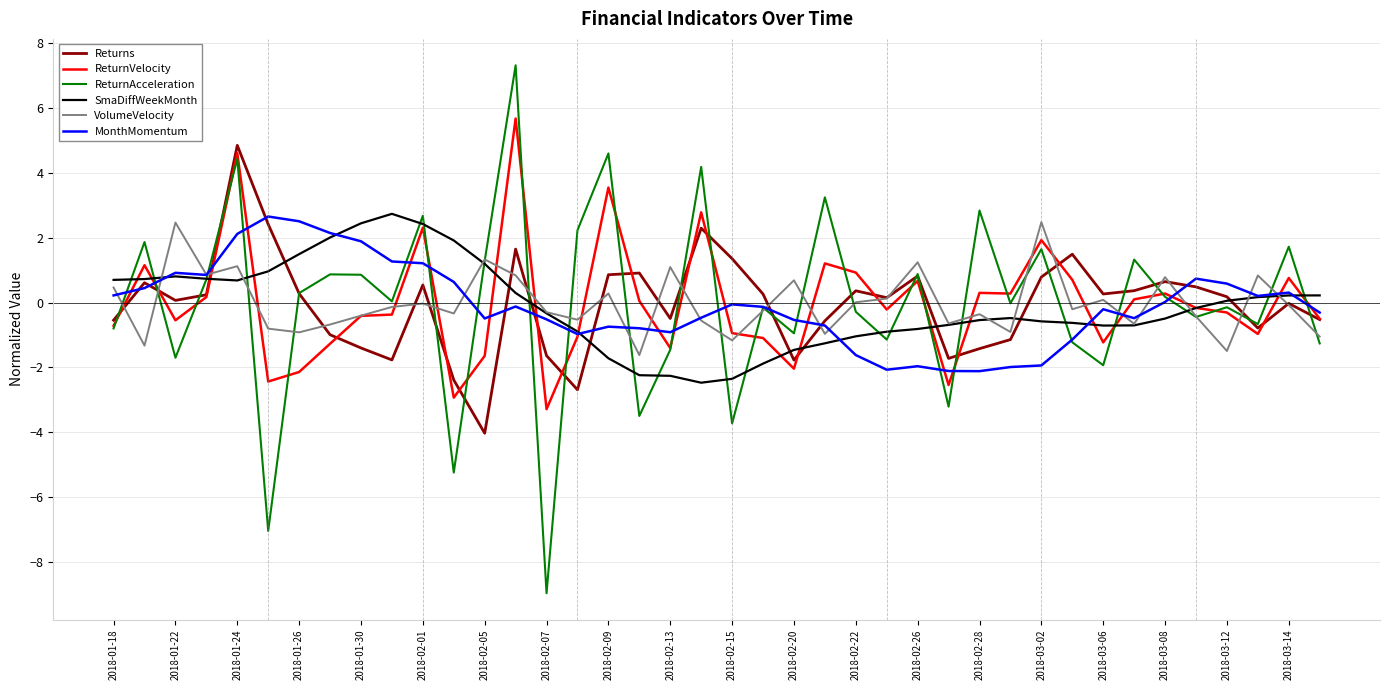

What is the greatest value displayed?

7.3